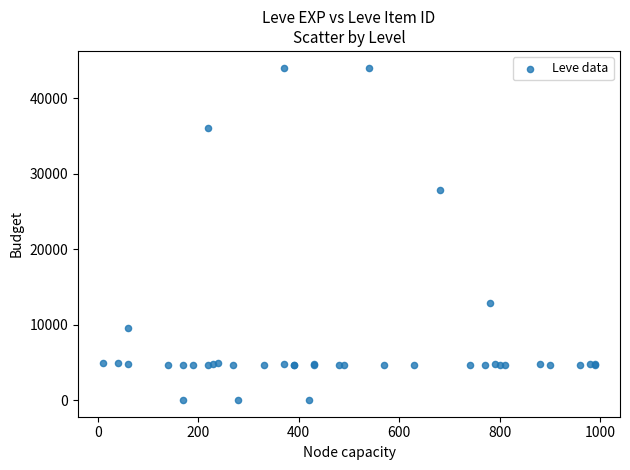

What Y value in the scatter plot is closest to 22048?

27884